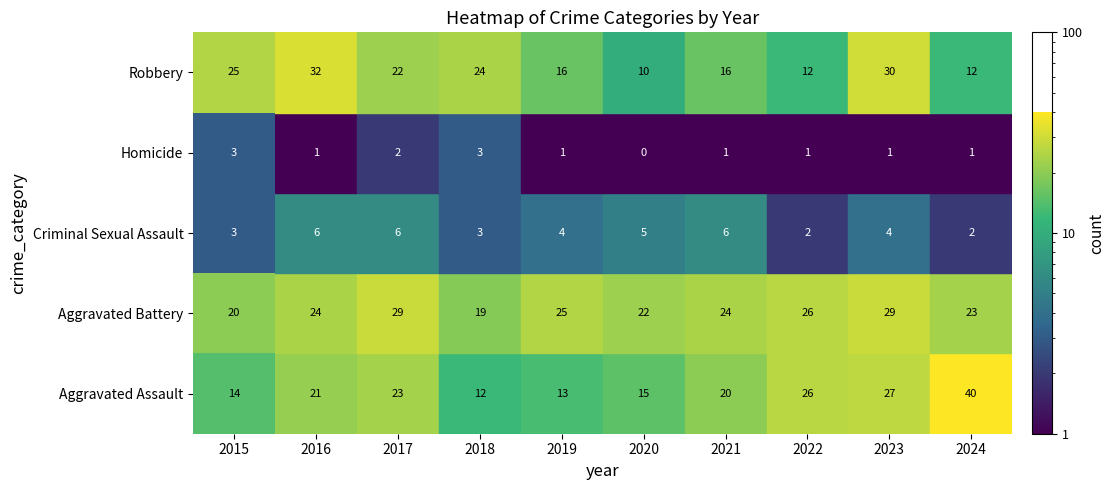

At how many categories does at least one series exceed 10?

10